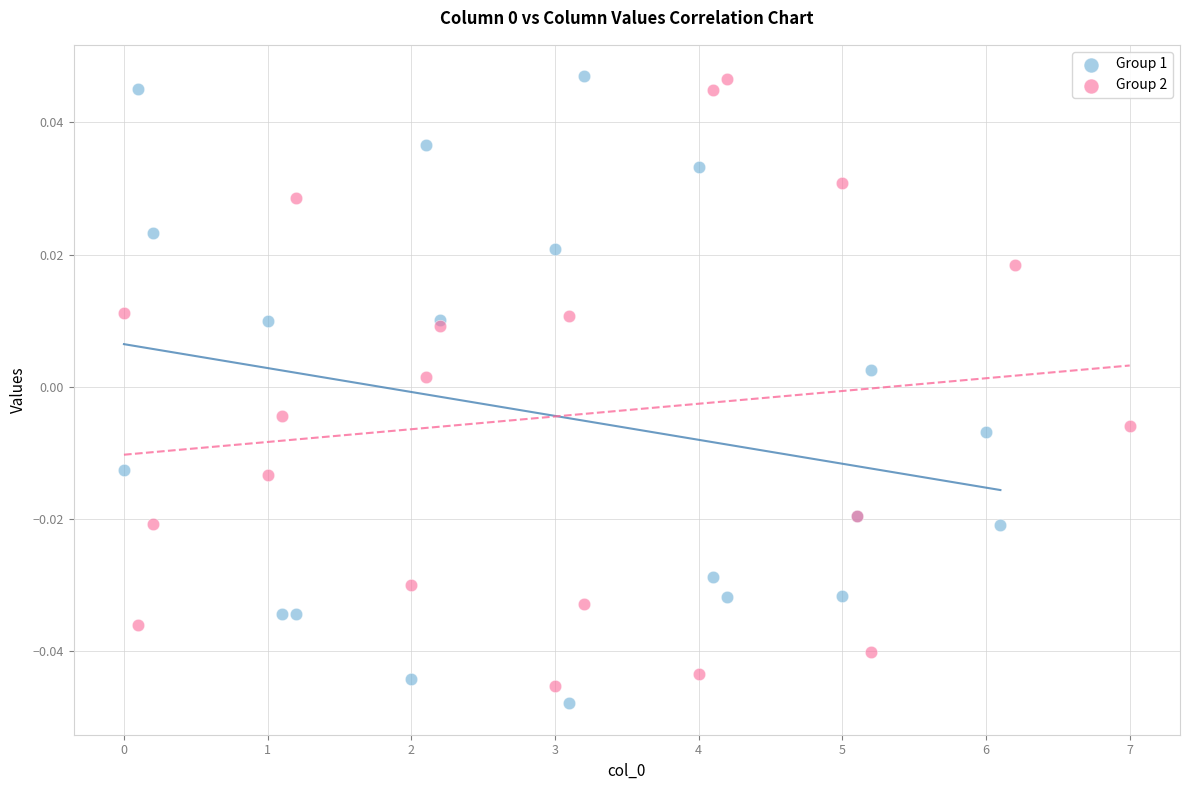

Which series reaches the minimum Y coordinate?

Group 1